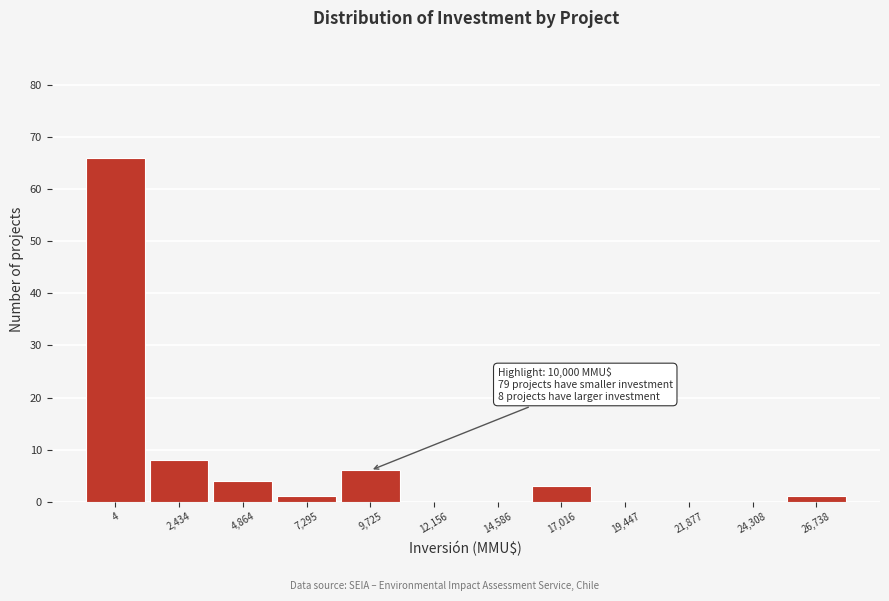

Reading right to left, list all the values displayed in this chart.

26,738=1	24,308=0	21,877=0	19,447=0	17,016=3	14,586=0	12,156=0	9,725=6	7,295=1	4,864=4	2,434=8	4=66